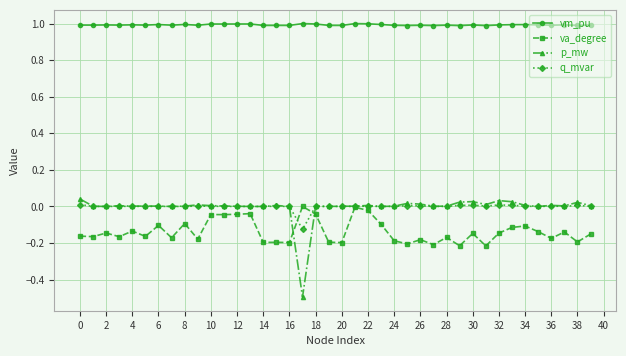

What are all the series names shown in the legend?

vm_pu, va_degree, p_mw, q_mvar